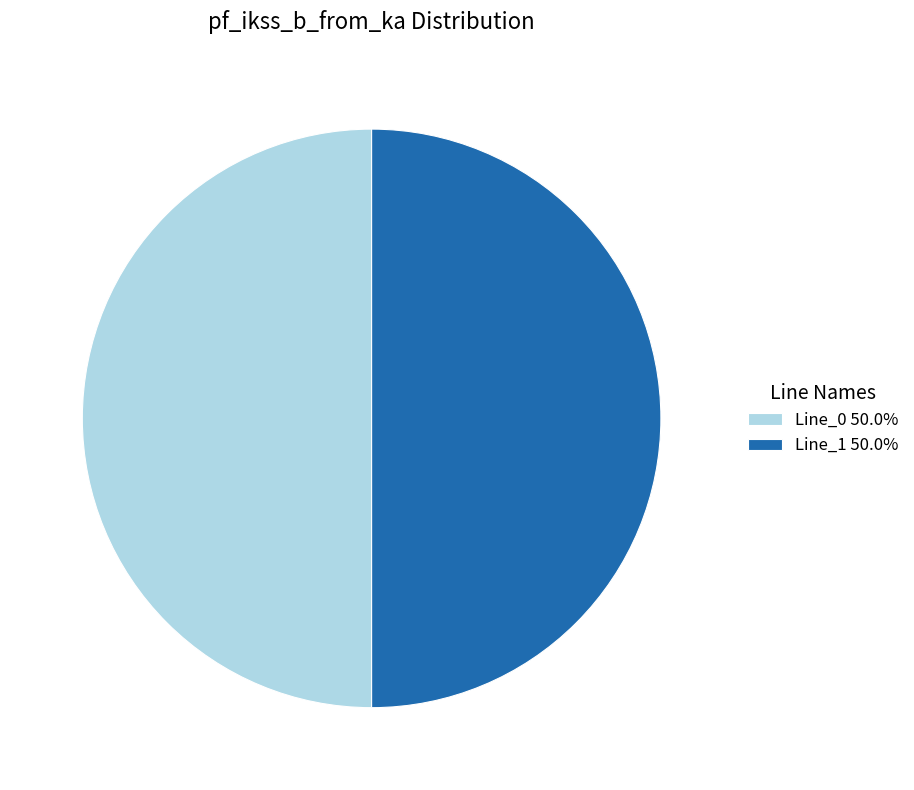

Is the sum of Line_1 50.0% and Line_0 50.0% greater than half?

Yes